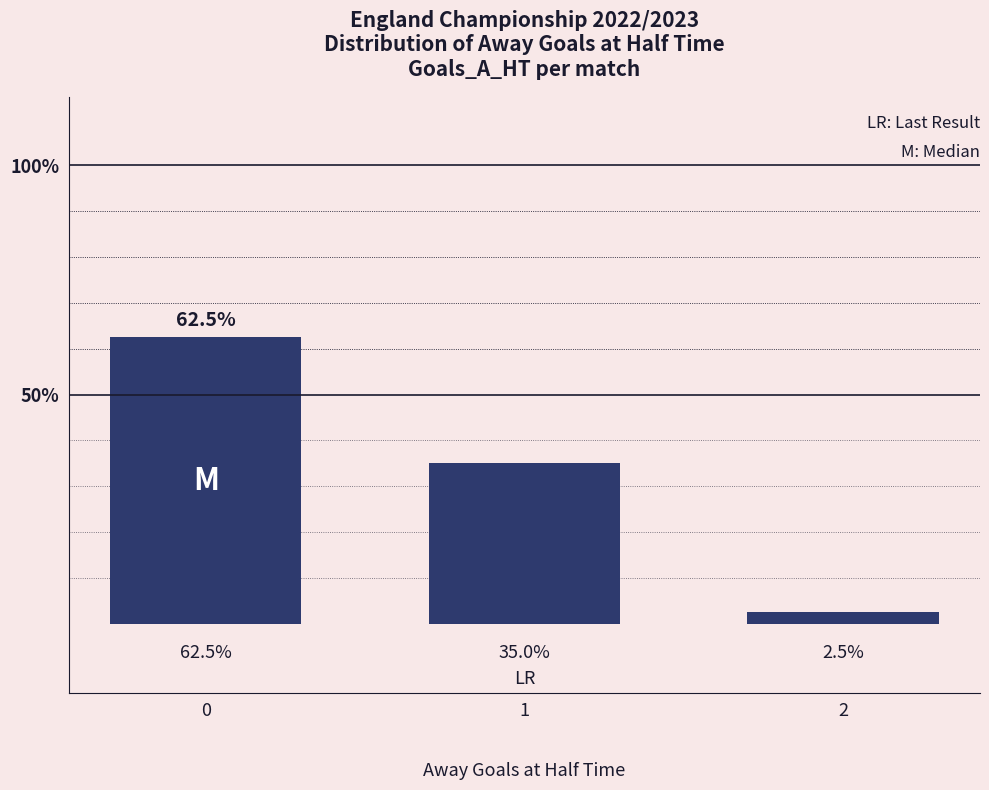

List the labels in order of value, largest first.

0, 1, 2